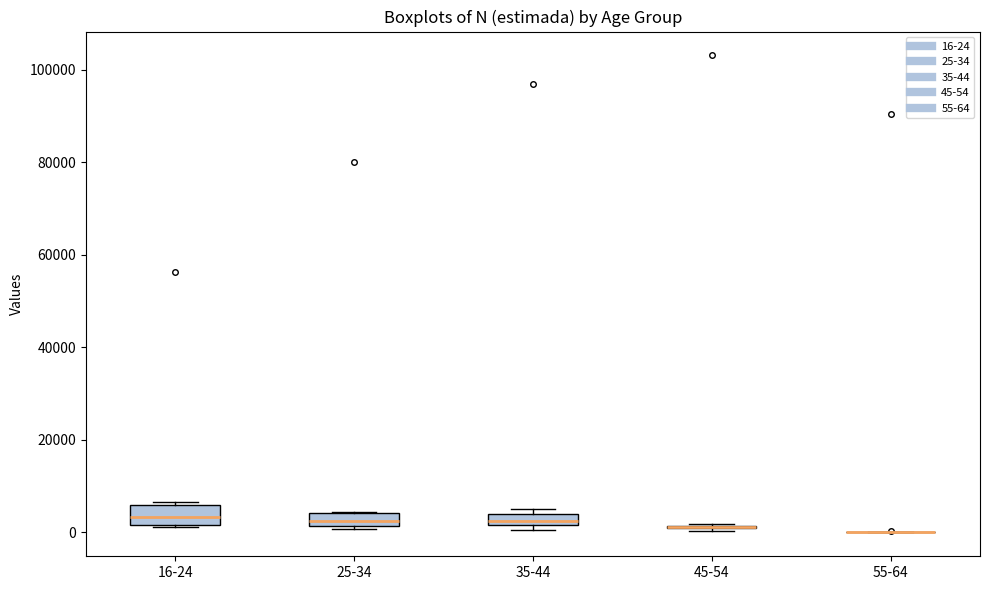

Where does the median line of the box for 16-24 sit on the y-axis? The values are not printed on the chart, so give them approximately, as read against the axis.

4000